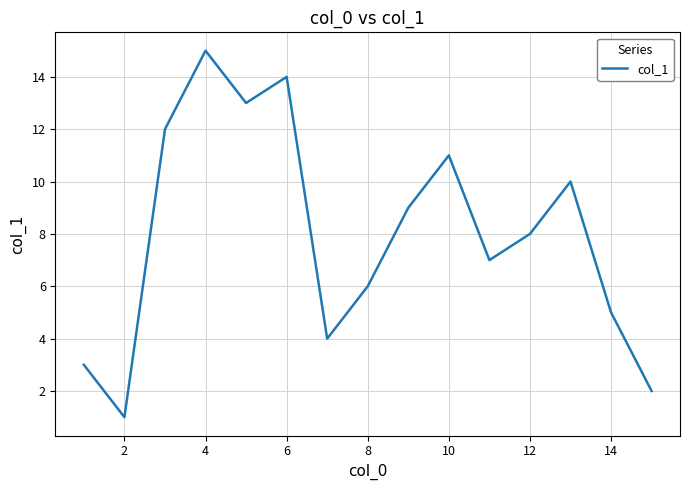

Does the chart have visible grid lines?

Yes